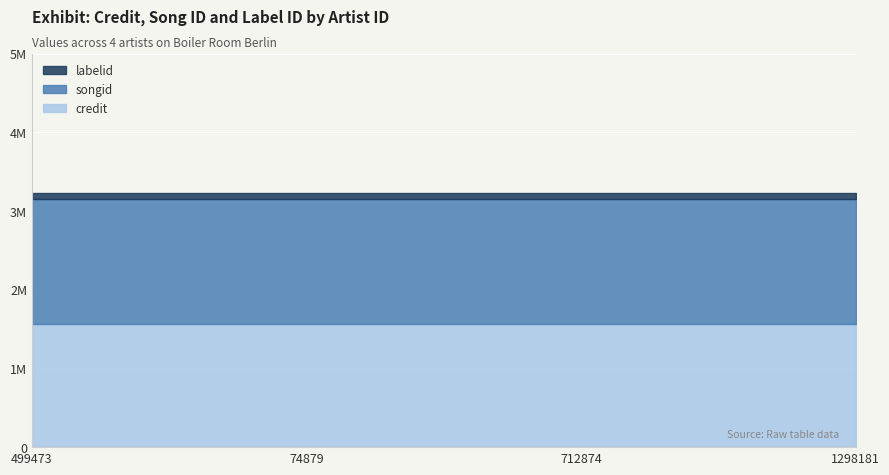

List the series in order of their peak value, highest first.

songid, credit, labelid